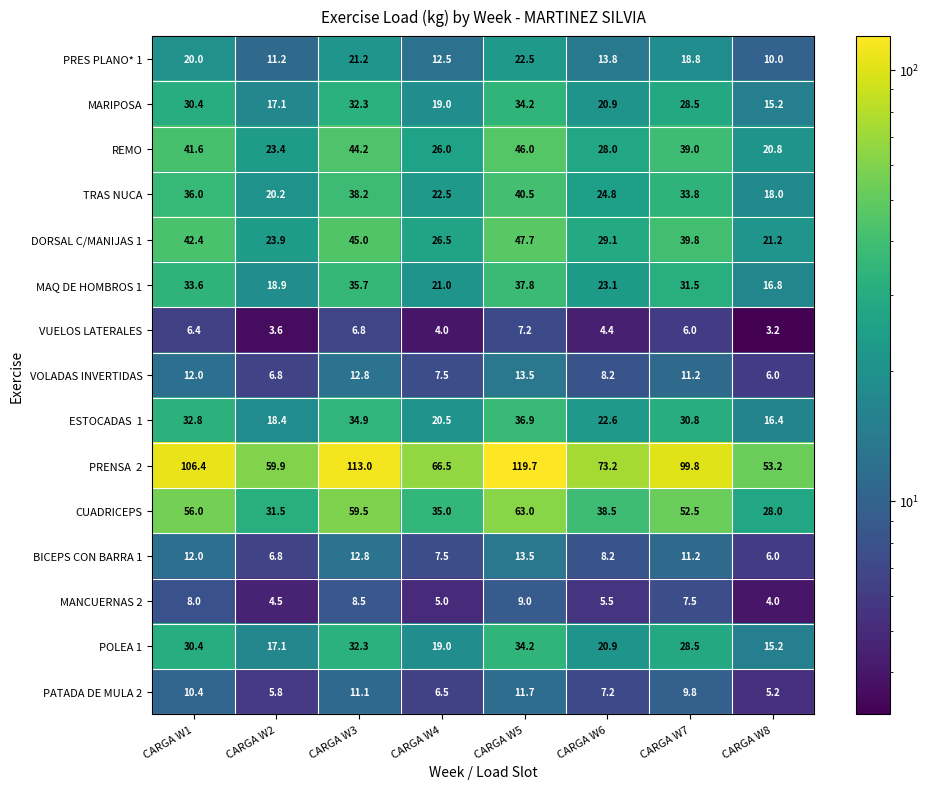

The value of PATADA DE MULA 2 at CARGA W6 is 7.2. True or false?

True